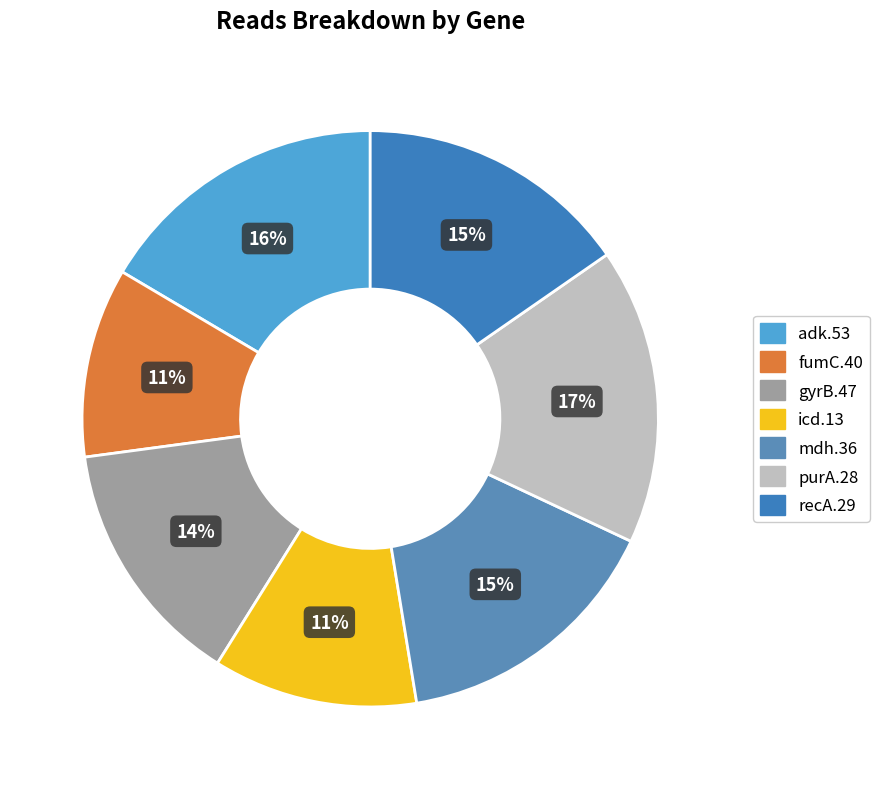

Is it true that recA.29 is 15% of the pie?

True